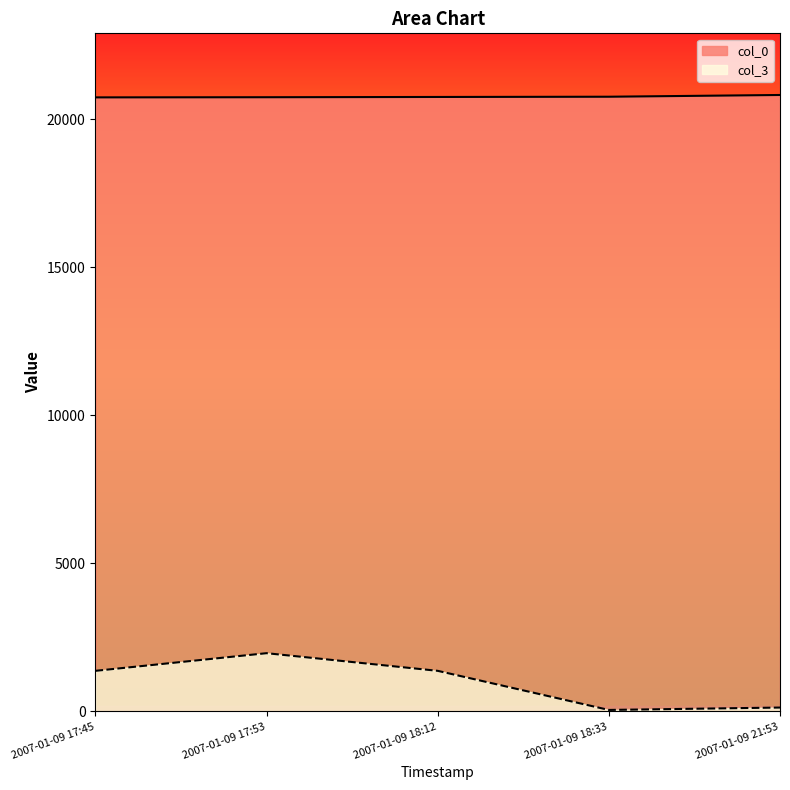

Is the value of col_0 at 2007-01-09 17:53 greater than the value of col_3 at 2007-01-09 17:45?

Yes